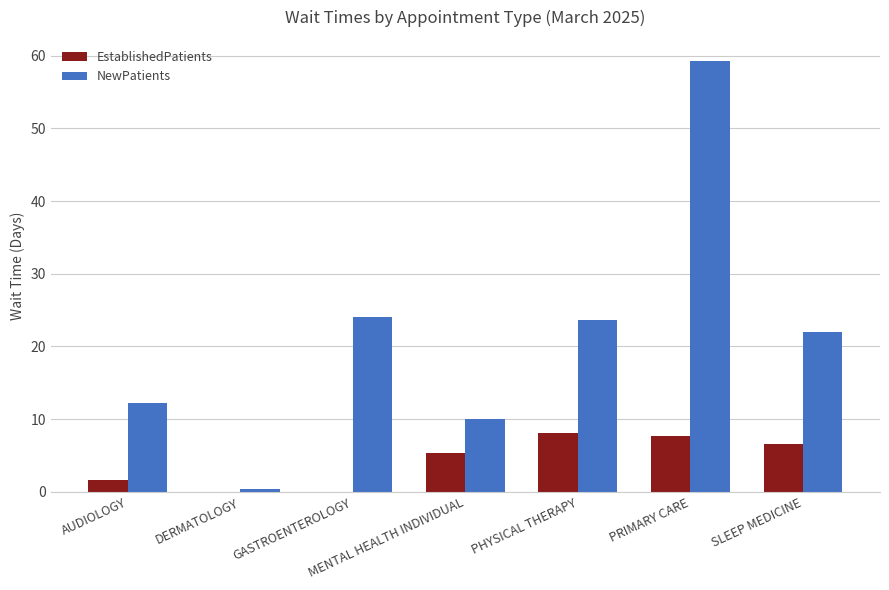

Are the bars horizontal?

No